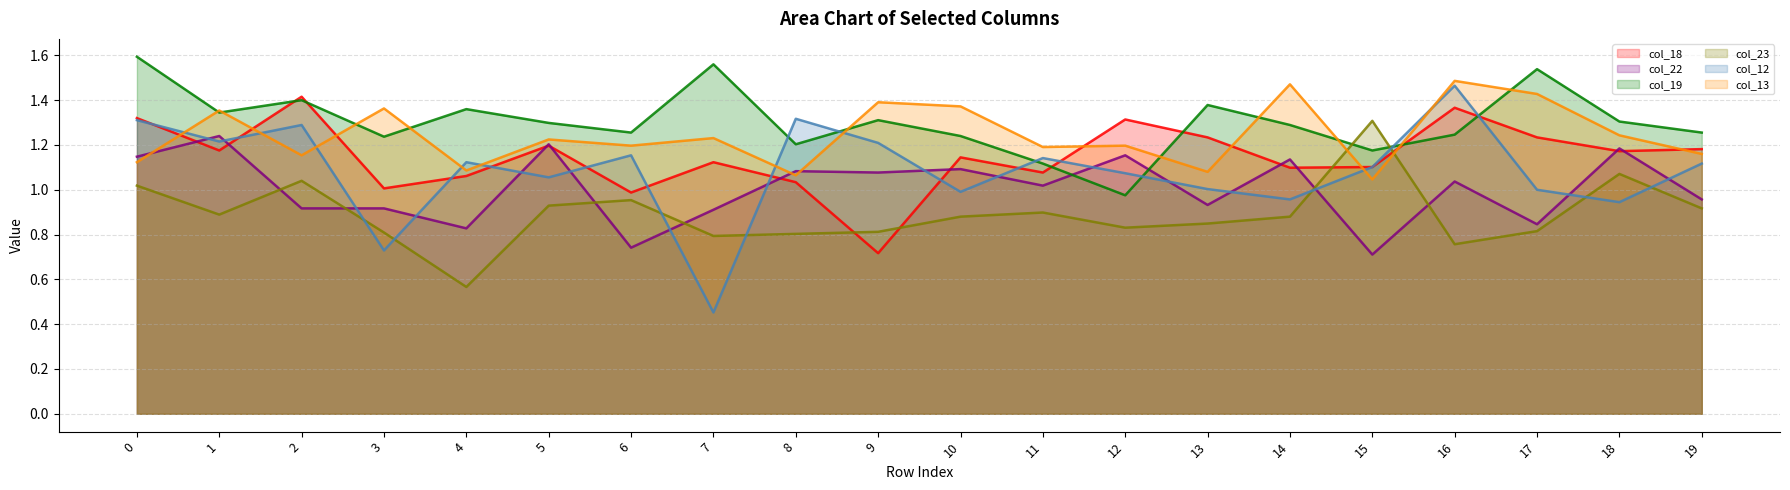

Count the col_13 values in the range 1 to 2.

20